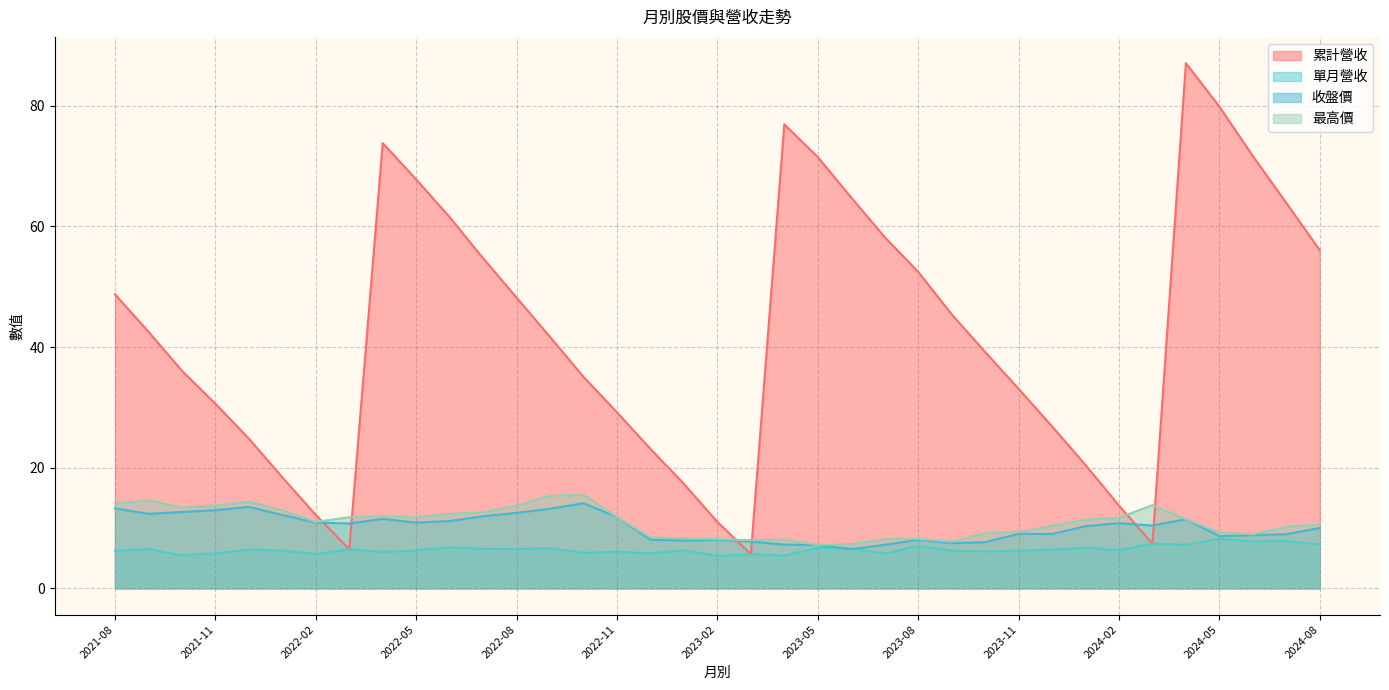

True or false: 最高價 and 單月營收 cross at least once.

False